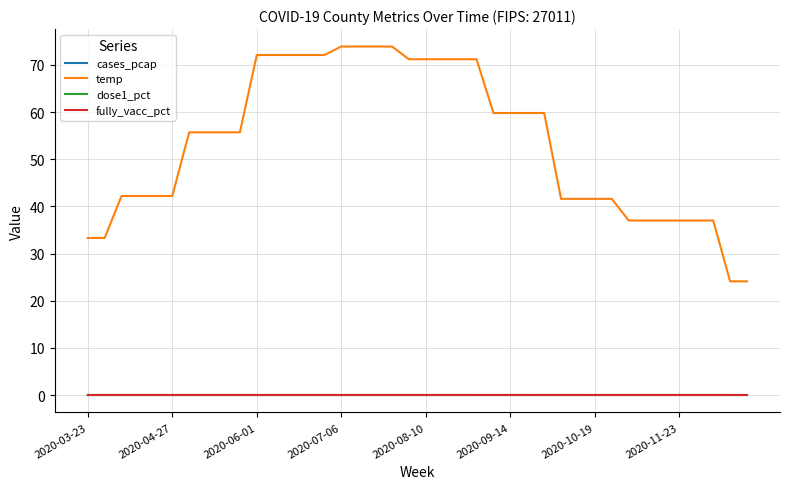

Reading right to left, extract all data points from this chart.

cases_pcap: 0.0	0.0	0.0	0.0	0.0	0.0	0.0	0.0	0.0	0.0	0.0	0.0	0.0	0.0	0.0	0.0	0.0	0.0	0.0	0.0	0.0	0.0	0.0	0.0	0.0	0.0	0.0	0.0	0.0	0.0	0.0	0.0	0.0	0.0	0.0	0.0	0.0	0.0	0.0	0.0
temp: 24.1	24.1	37.0	37.0	37.0	37.0	37.0	37.0	41.6	41.6	41.6	41.6	59.8	59.8	59.8	59.8	71.2	71.2	71.2	71.2	71.2	73.9	73.9	73.9	73.9	72.1	72.1	72.1	72.1	72.1	55.7	55.7	55.7	55.7	42.2	42.2	42.2	42.2	33.3	33.3
dose1_pct: 0.0	0.0	0.0	0.0	0.0	0.0	0.0	0.0	0.0	0.0	0.0	0.0	0.0	0.0	0.0	0.0	0.0	0.0	0.0	0.0	0.0	0.0	0.0	0.0	0.0	0.0	0.0	0.0	0.0	0.0	0.0	0.0	0.0	0.0	0.0	0.0	0.0	0.0	0.0	0.0
fully_vacc_pct: 0.0	0.0	0.0	0.0	0.0	0.0	0.0	0.0	0.0	0.0	0.0	0.0	0.0	0.0	0.0	0.0	0.0	0.0	0.0	0.0	0.0	0.0	0.0	0.0	0.0	0.0	0.0	0.0	0.0	0.0	0.0	0.0	0.0	0.0	0.0	0.0	0.0	0.0	0.0	0.0